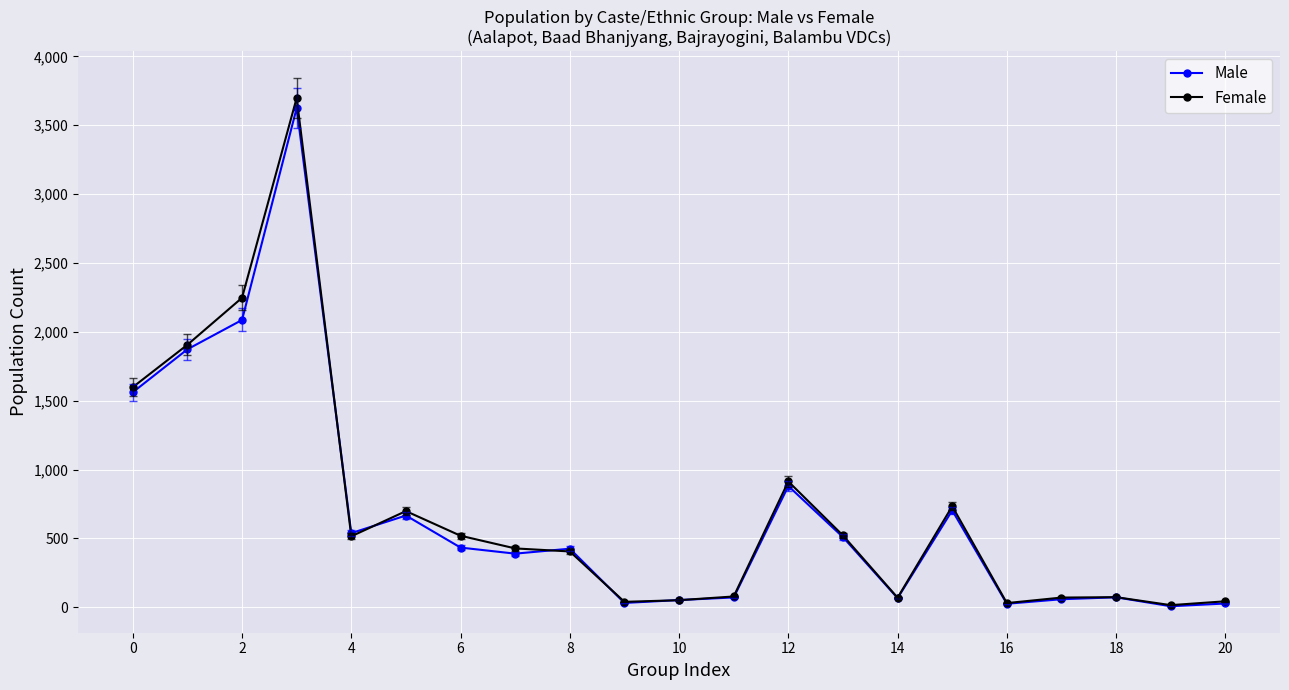

How many series are shown in this chart?

2